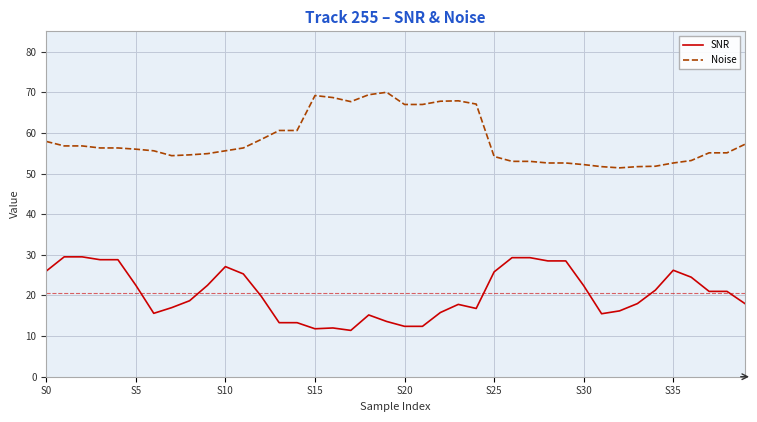

At how many categories does at least one series exceed 59?

12